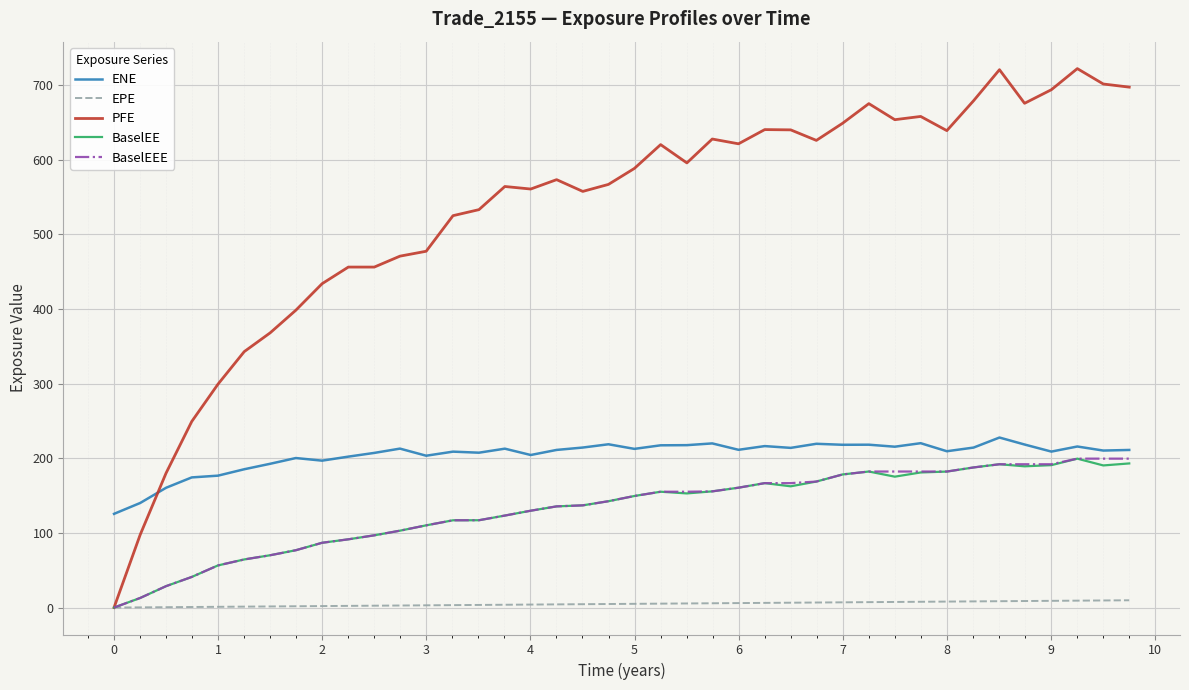

What is the greatest value displayed?

721.8